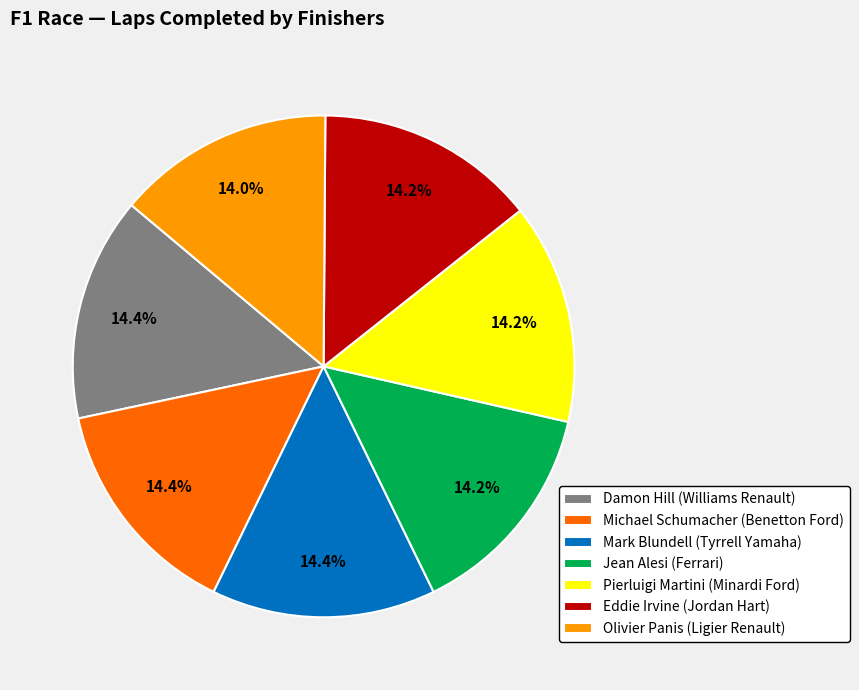

The Damon Hill (Williams Renault) slice represents 14% of the pie. True or false?

True